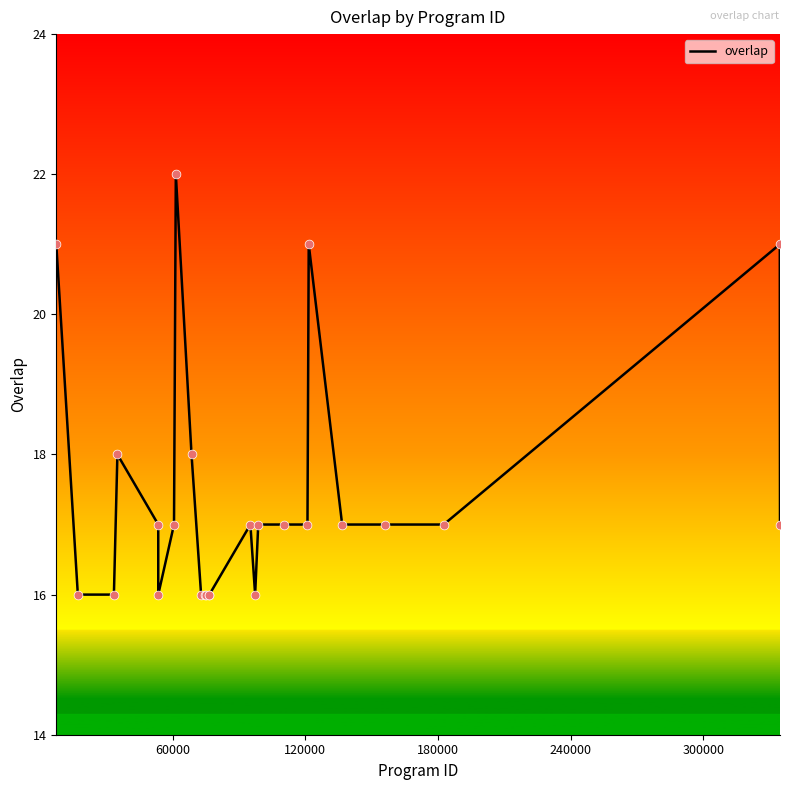

What is the difference between the maximum and minimum values?

6